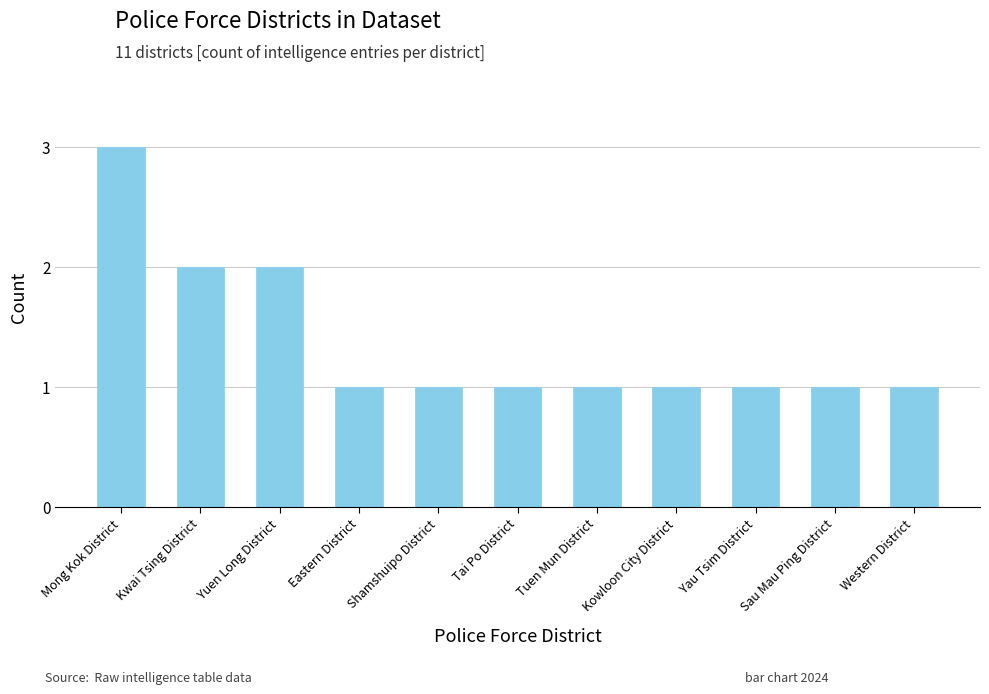

Which has a higher value, Eastern District or Mong Kok District?

Mong Kok District